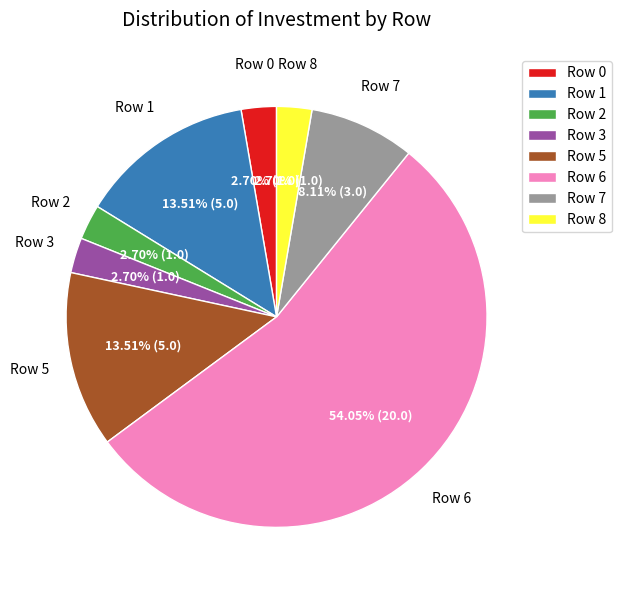

Which category accounts for the majority?

Row 6